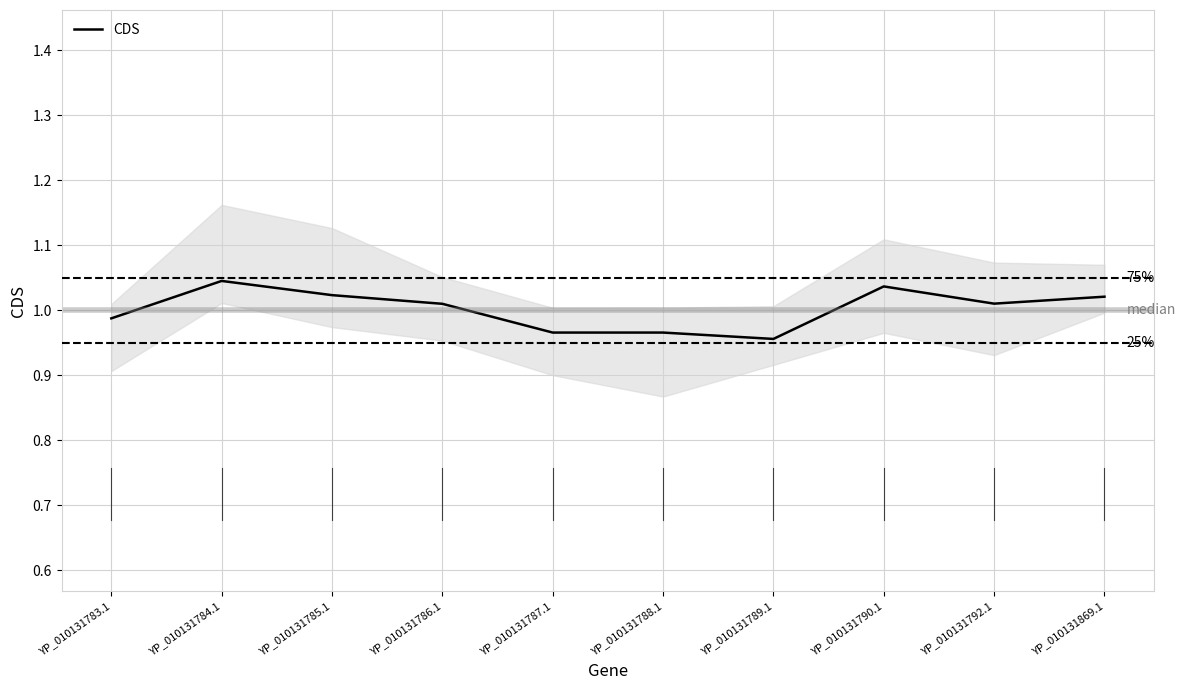

Count the number of values greater than 1.

6